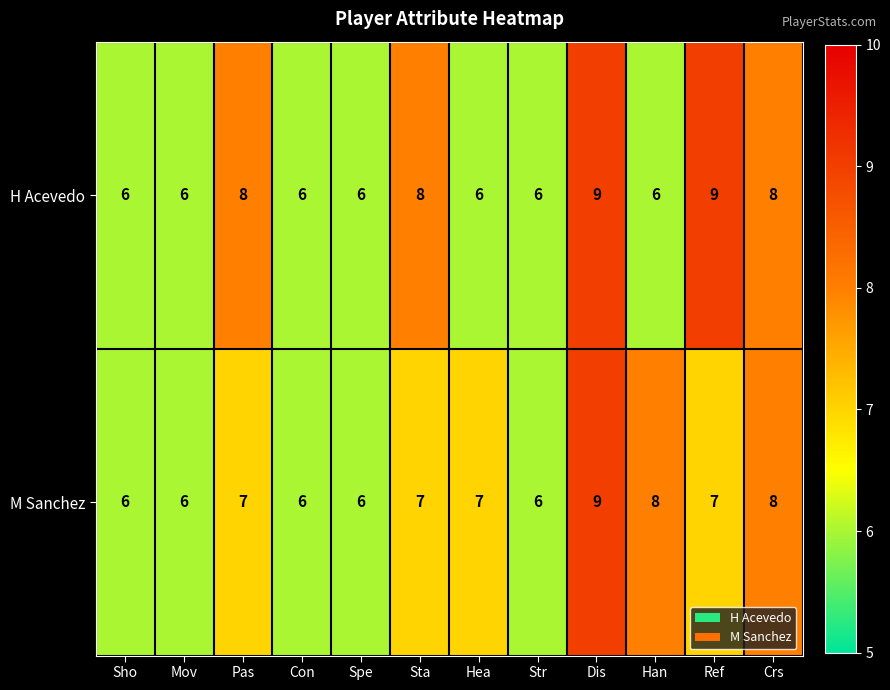

The M Sanchez series shows 7 at Ref. True or false?

True